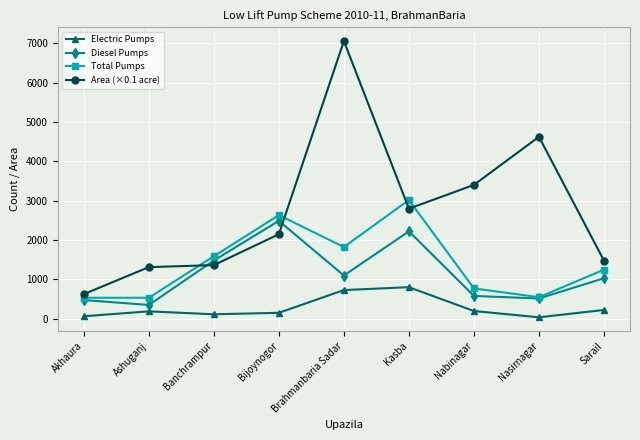

True or false: Electric Pumps and Area (×0.1 acre) cross at least once.

False